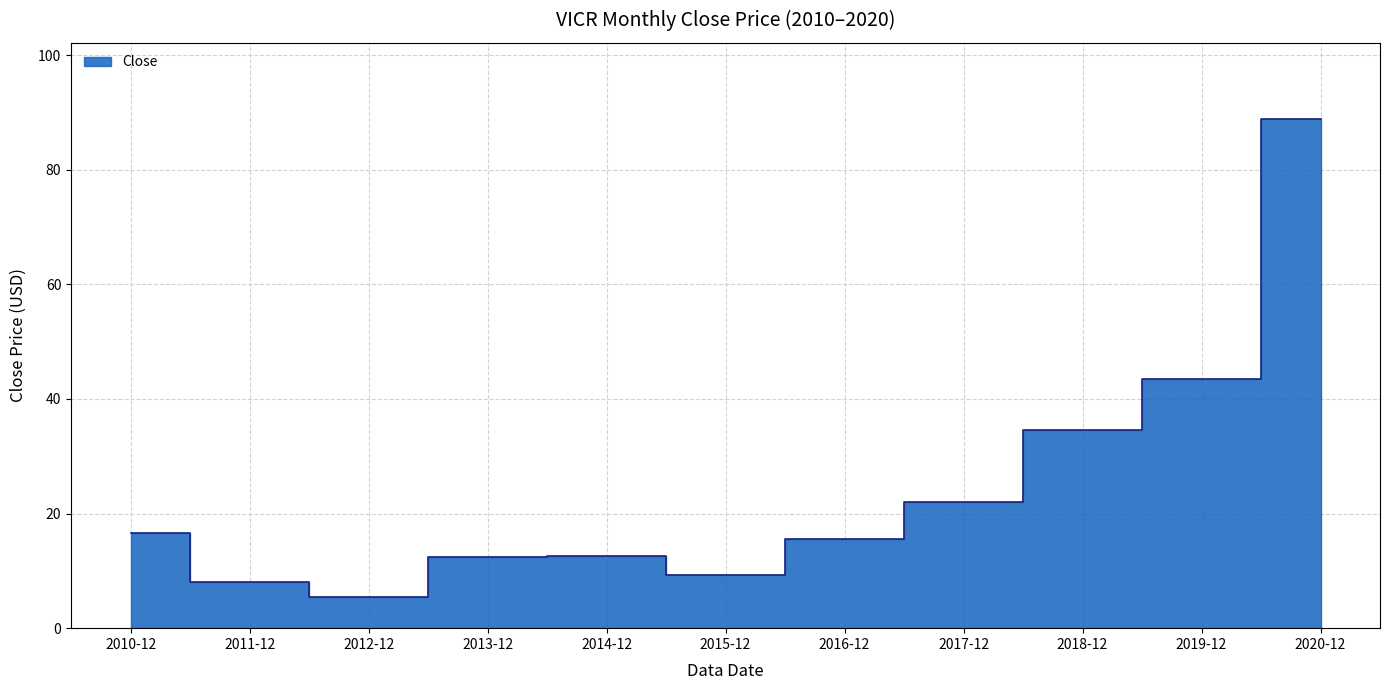

At which category does the chart reach its minimum across all series?

2012-12